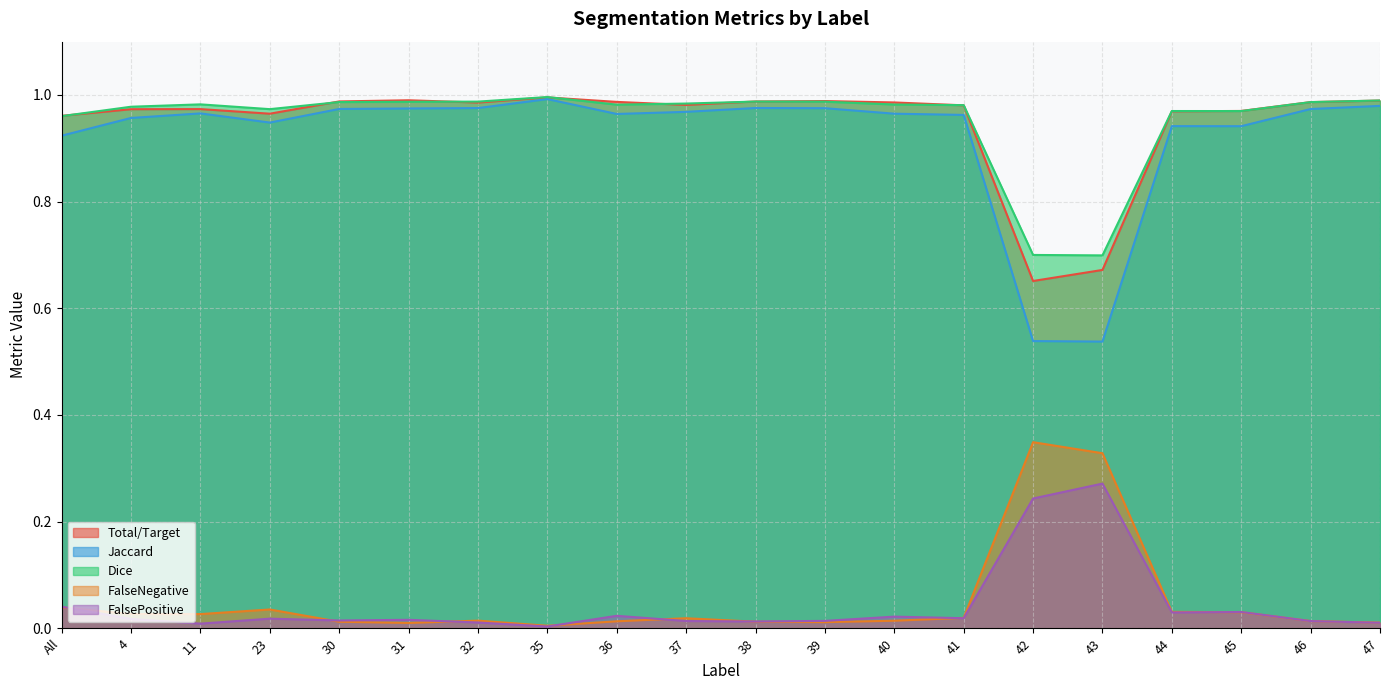

The Total/Target series shows 1.0 at 39. True or false?

True